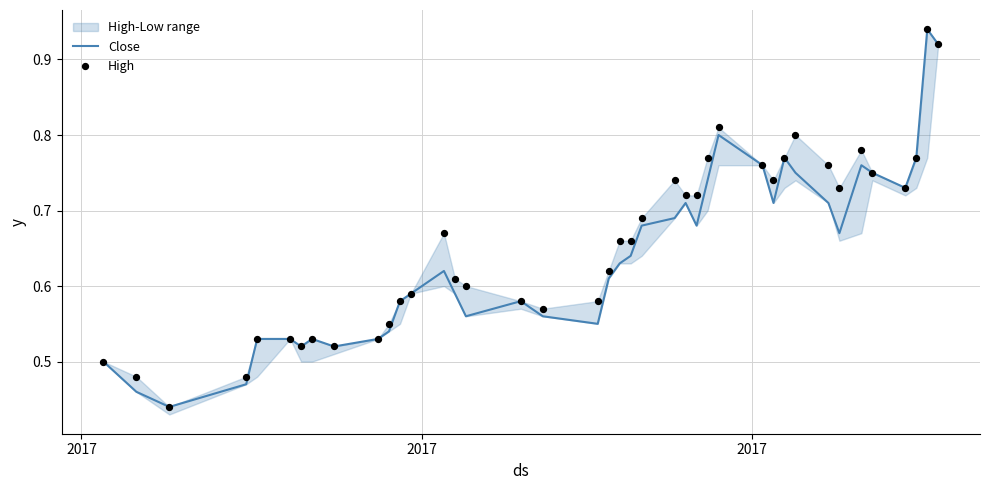

Which series contains the lowest Y value?

Close